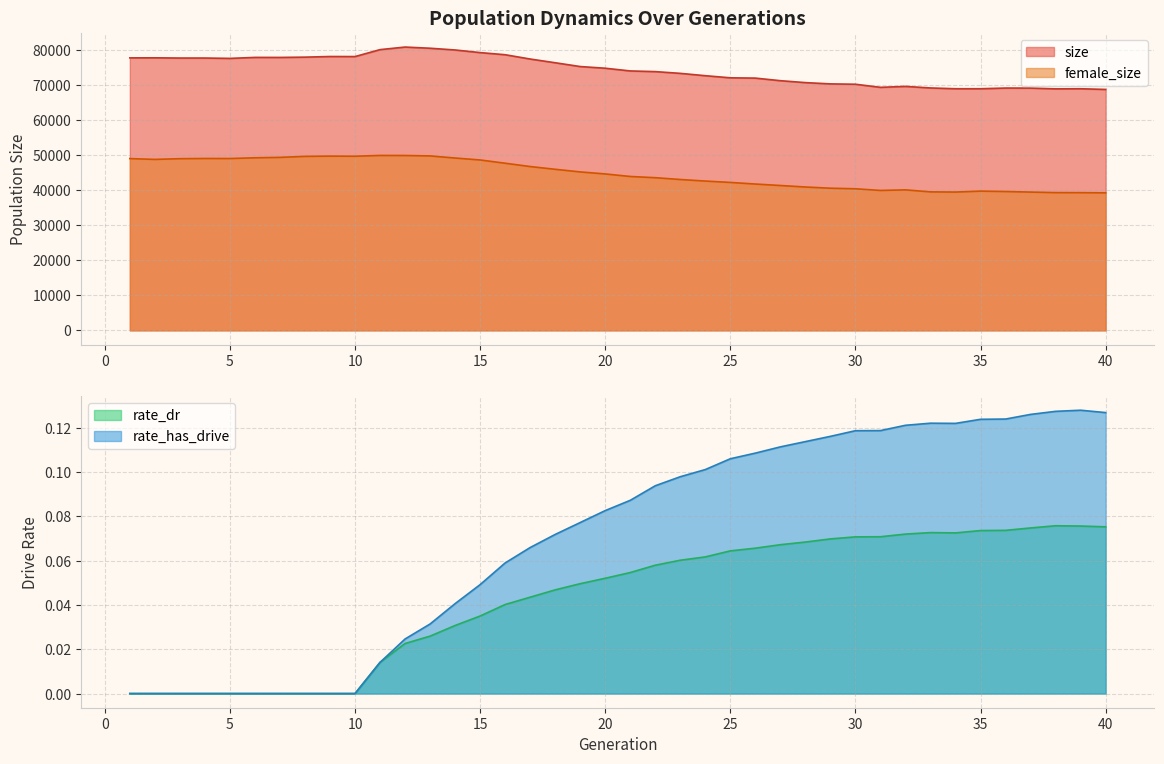

How many lines are shown in the chart?

4